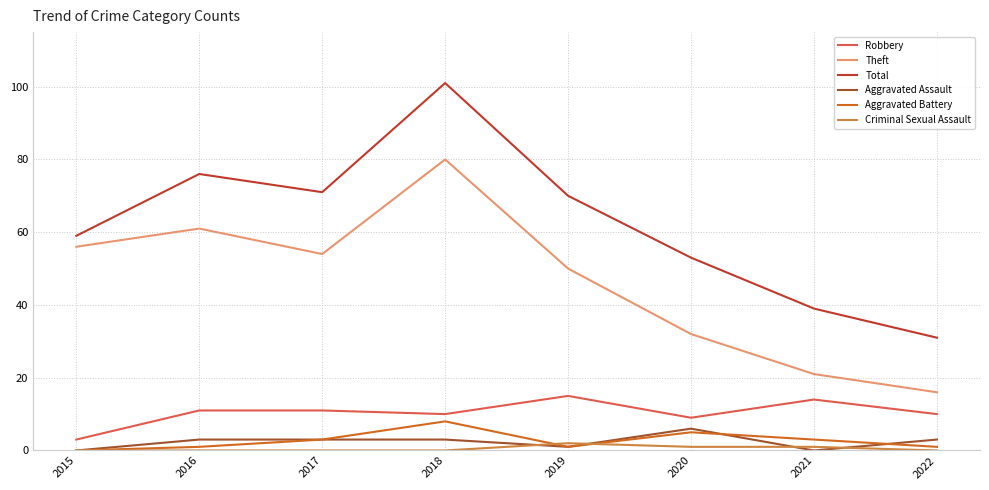

True or false: Robbery has a value of 9 at 2020.

True